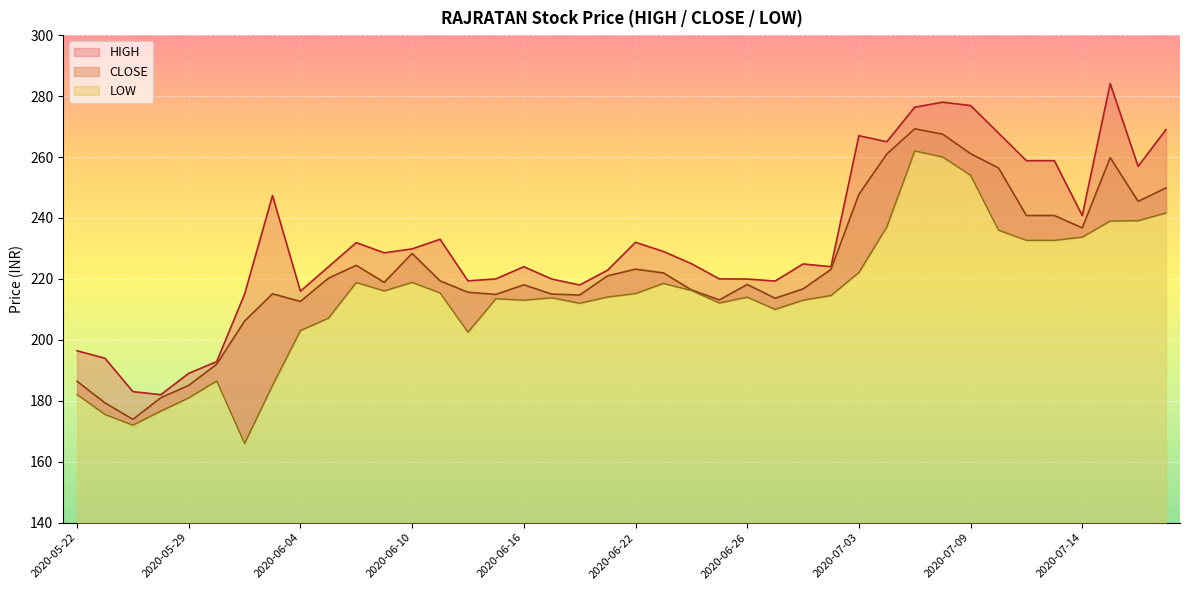

Reading left to right, what are all the values shown in this chart?

HIGH: 196.4	193.9	183.0	182.0	189.0	192.8	215.0	247.3	215.9	223.9	231.9	228.6	229.8	233.0	219.3	220.0	224.0	219.9	218.0	222.8	232.0	229.0	225.0	220.0	219.9	219.3	224.9	224.0	267.0	265.0	276.4	278.0	276.9	267.9	258.8	258.8	240.8	284.1	256.9	269.0
CLOSE: 186.4	179.3	173.9	181.0	185.1	192.0	206.2	215.1	212.6	220.2	224.4	218.8	228.3	219.3	215.6	214.9	218.1	215.0	214.7	221.0	223.2	221.9	216.4	213.1	218.2	213.7	216.7	223.1	247.8	261.0	269.2	267.5	261.1	256.4	240.8	240.8	236.8	259.8	245.4	249.8
LOW: 182.1	175.5	172.0	176.6	180.9	186.5	166.0	185.1	203.1	207.1	218.8	216.1	218.8	215.4	202.5	213.5	213.0	213.8	212.0	214.1	215.2	218.5	216.2	212.1	214.0	210.0	213.0	214.6	222.1	237.1	262.0	260.0	254.0	236.0	232.7	232.7	233.7	239.0	239.1	241.7